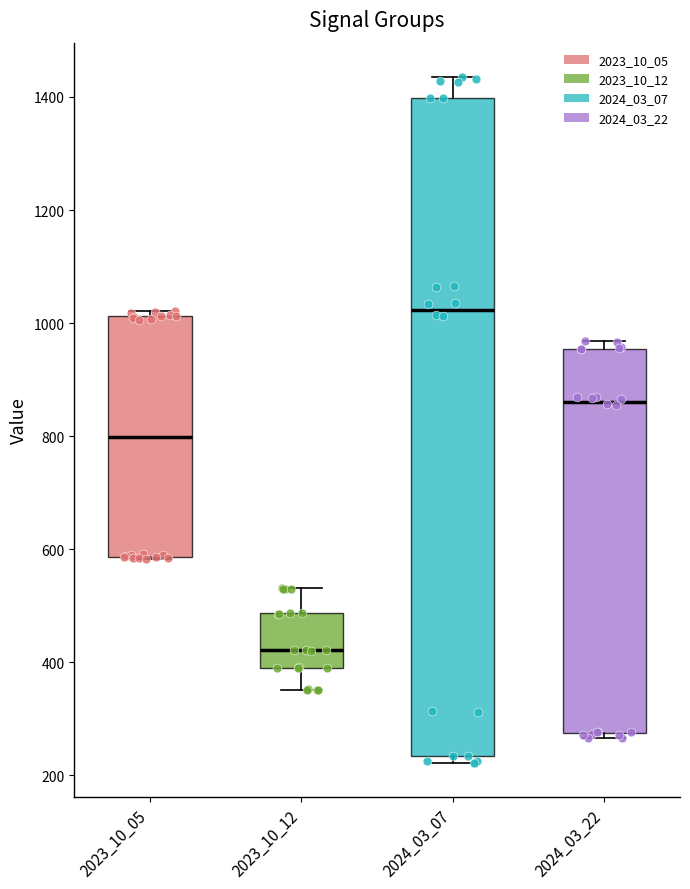

Where does the median line of the box at x = 2024_03_22 sit on the y-axis? The values are not printed on the chart, so give them approximately, as read against the axis.

860